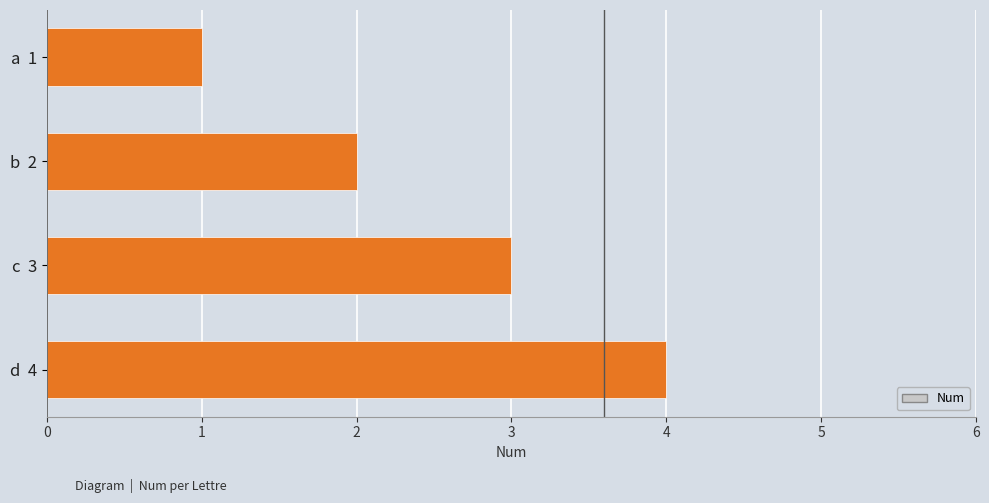

Rank the categories by value from highest to lowest.

d  4, c  3, b  2, a  1